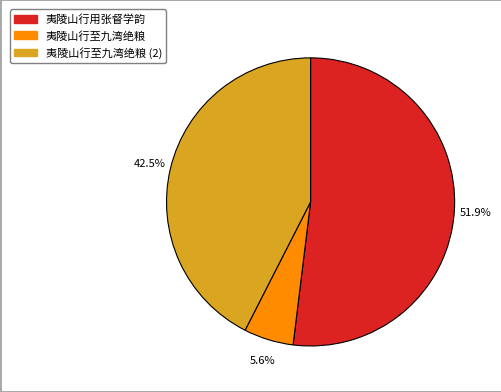

How many slices are in this pie chart?

3